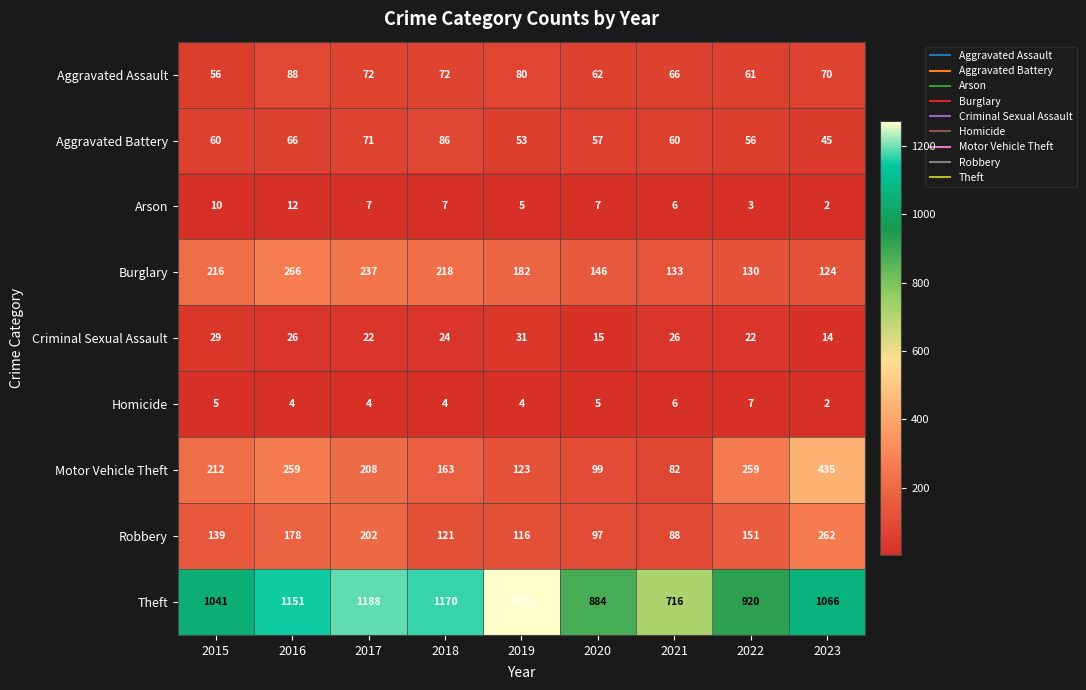

How many categories are shown in the chart?

9